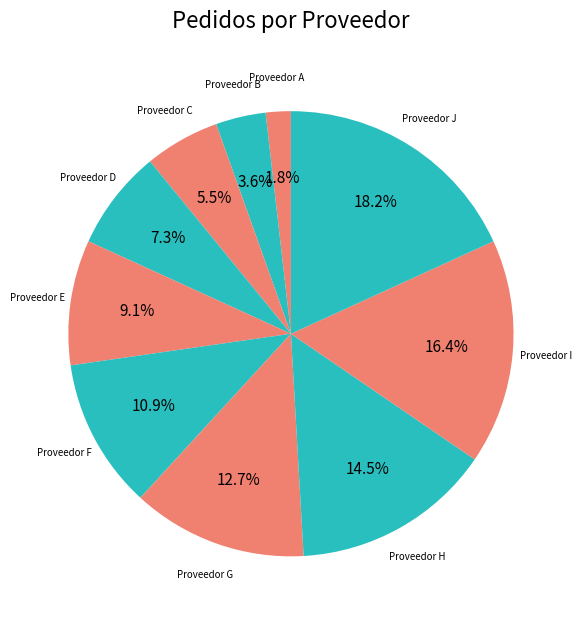

To the nearest percent, what is the average slice percentage?

10%